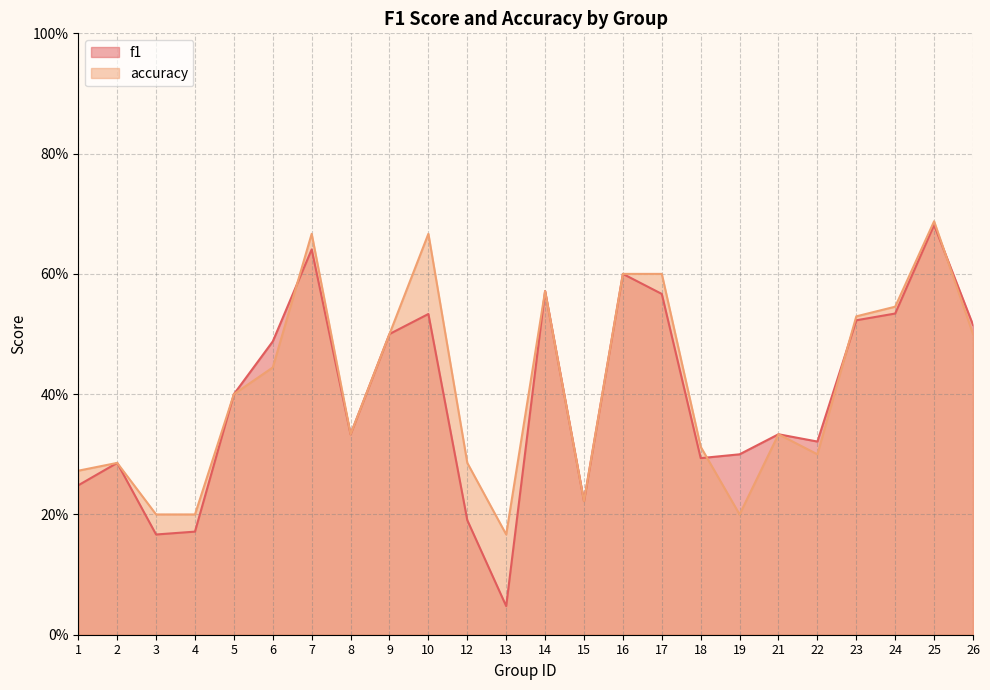

At which label is accuracy closest to 0?

13